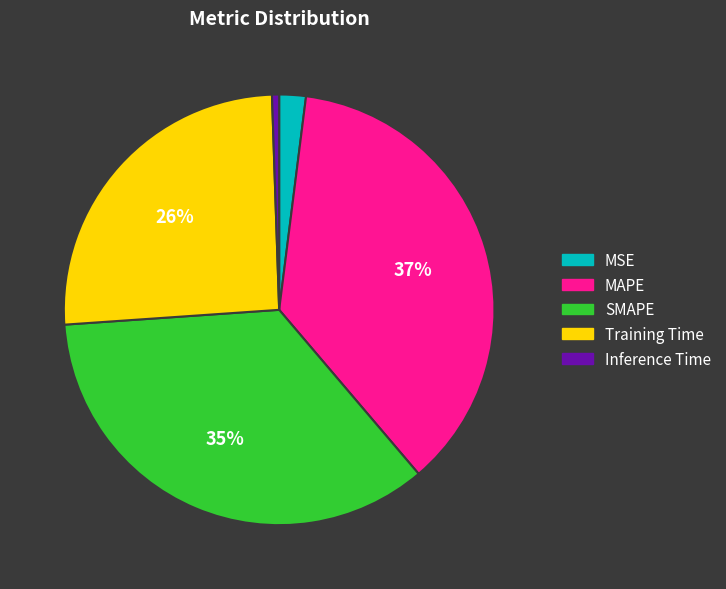

Which category has the biggest portion of the pie?

MAPE